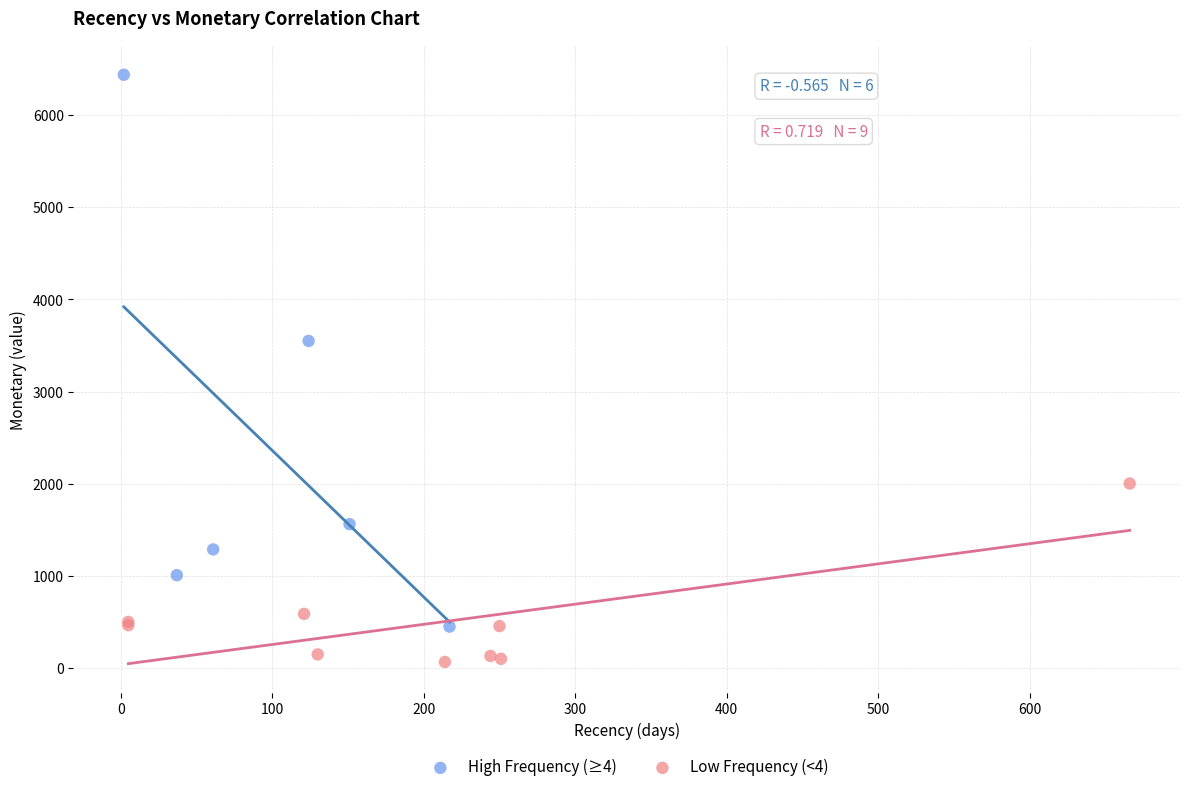

Which series contains the highest Y value?

High Frequency (≥4)